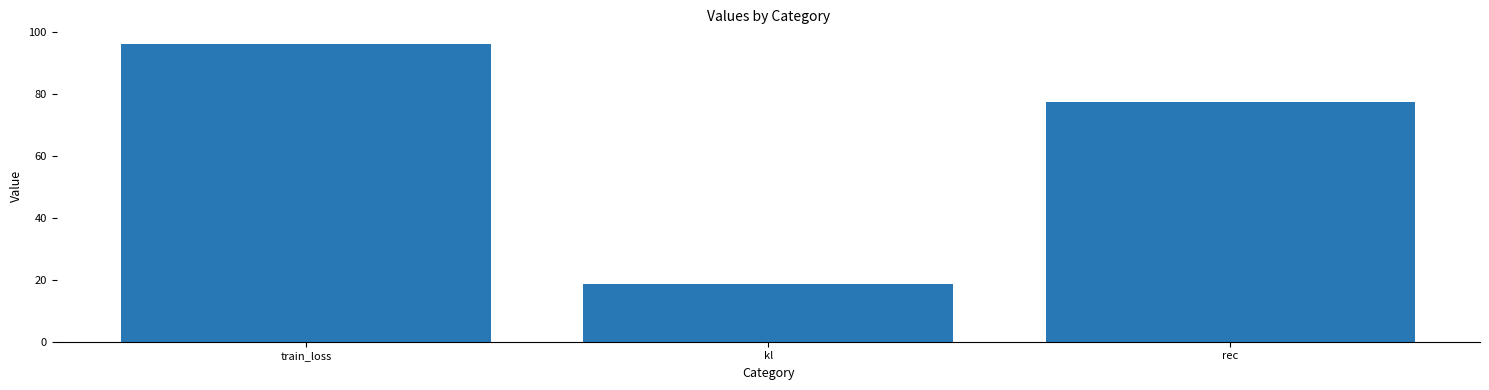

What is the value of the 2nd bar from the left?

18.6